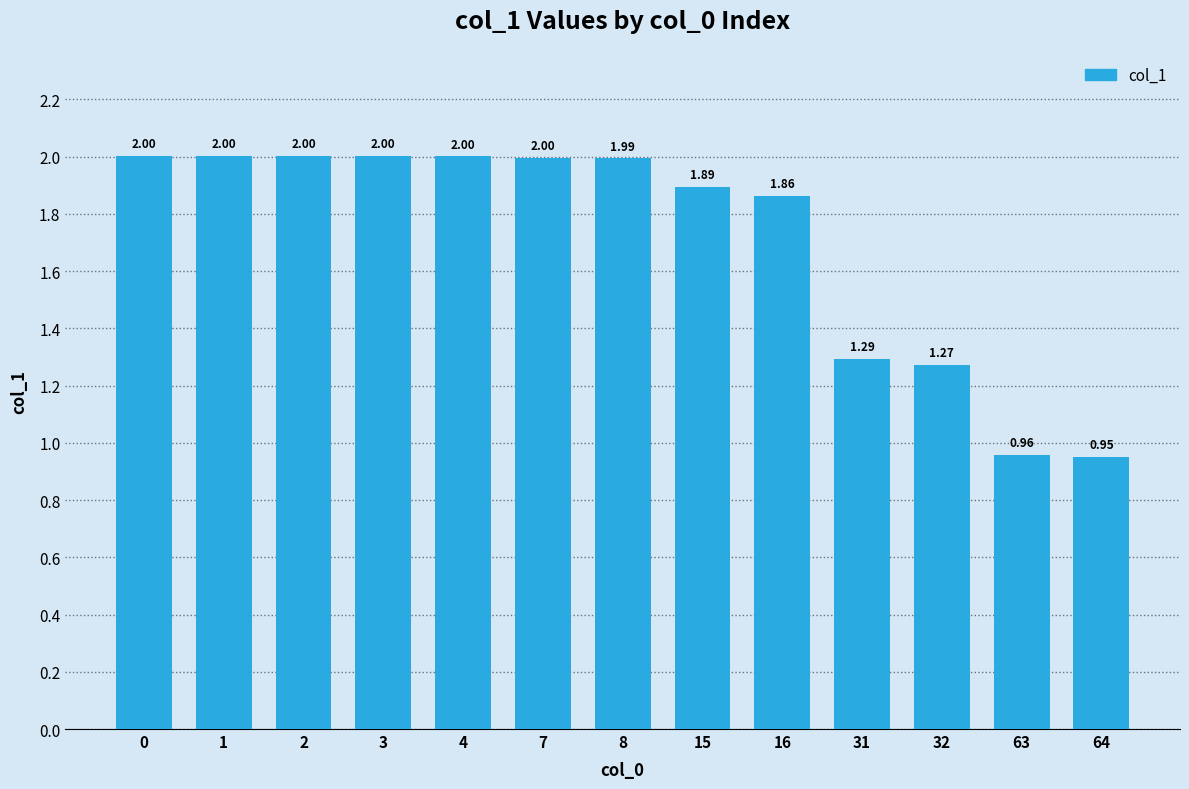

What is the average value?

1.7